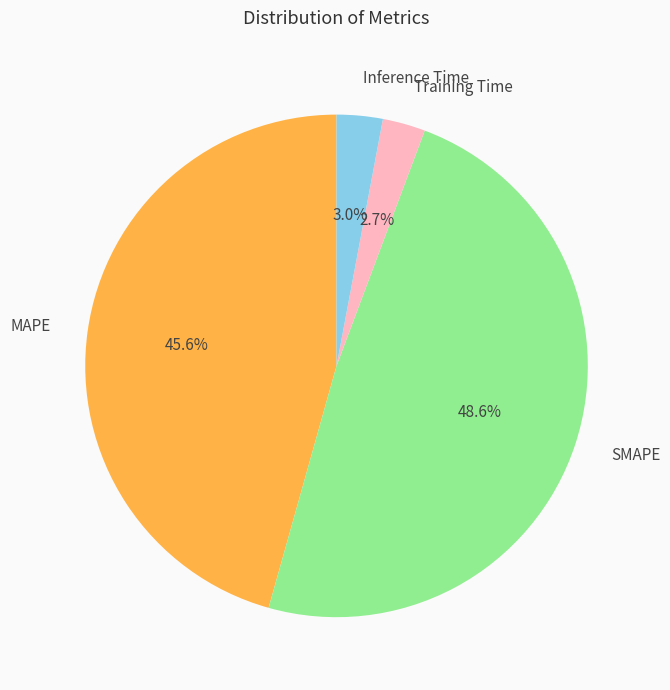

Between SMAPE and MAPE, which is larger?

SMAPE